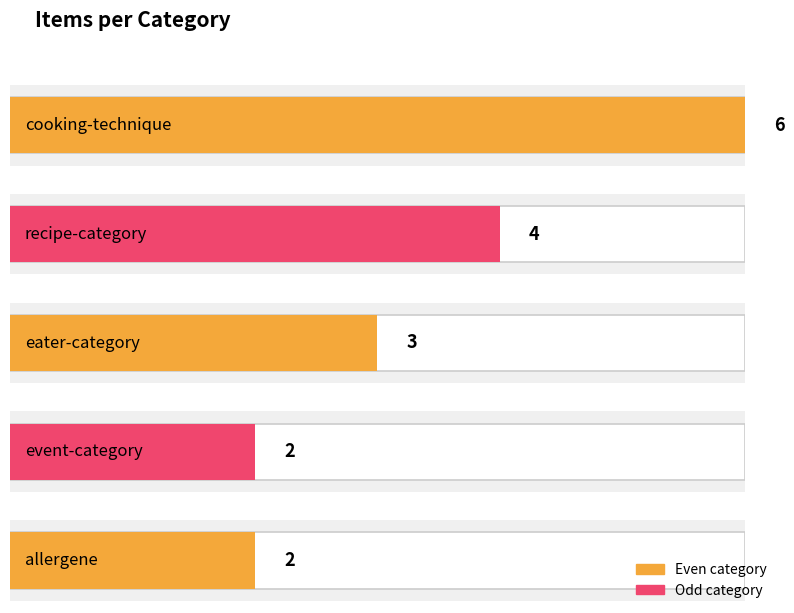

At which category does the chart reach its peak across all series?

cooking-technique